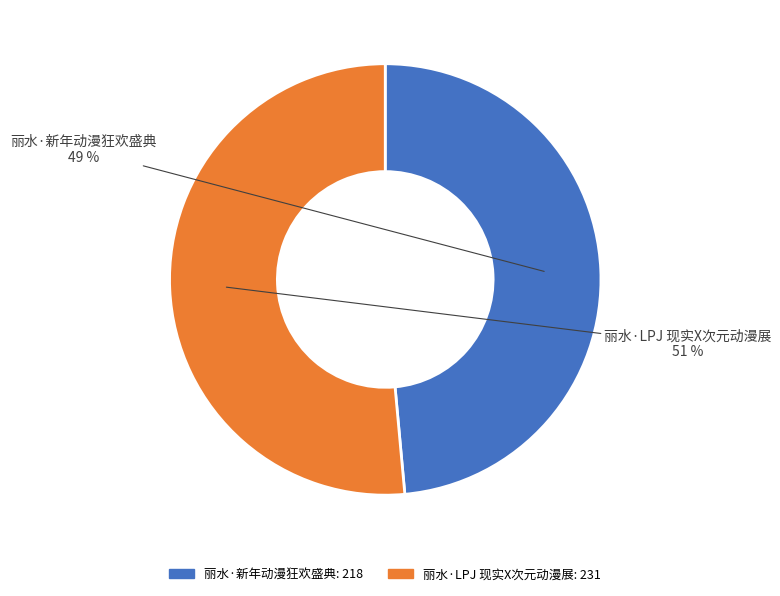

Rank the categories by value from highest to lowest.

丽水·LPJ 现实X次元动漫展, 丽水·新年动漫狂欢盛典